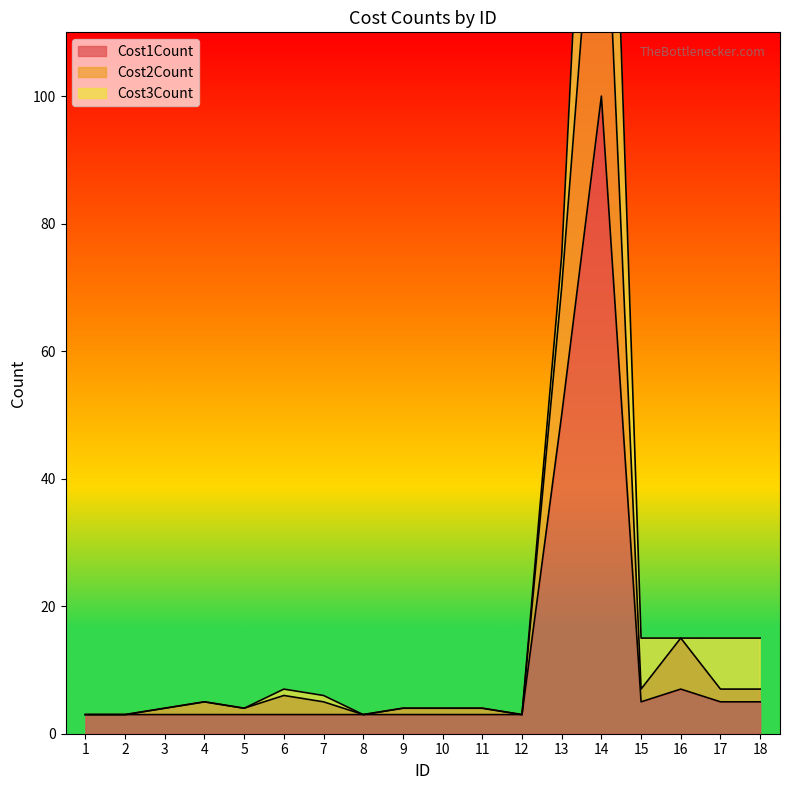

What is the highest value of the Cost1Count series?

100